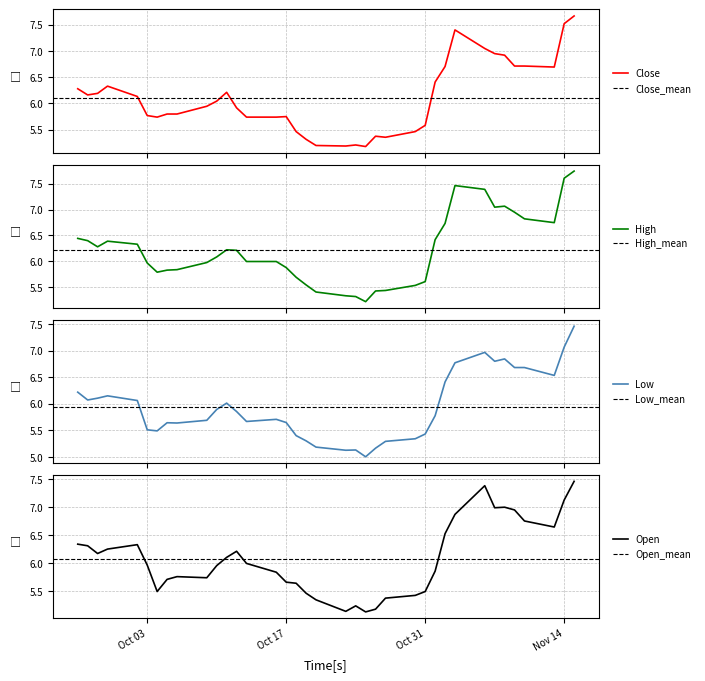

What is the lowest value of the Close series?

5.2